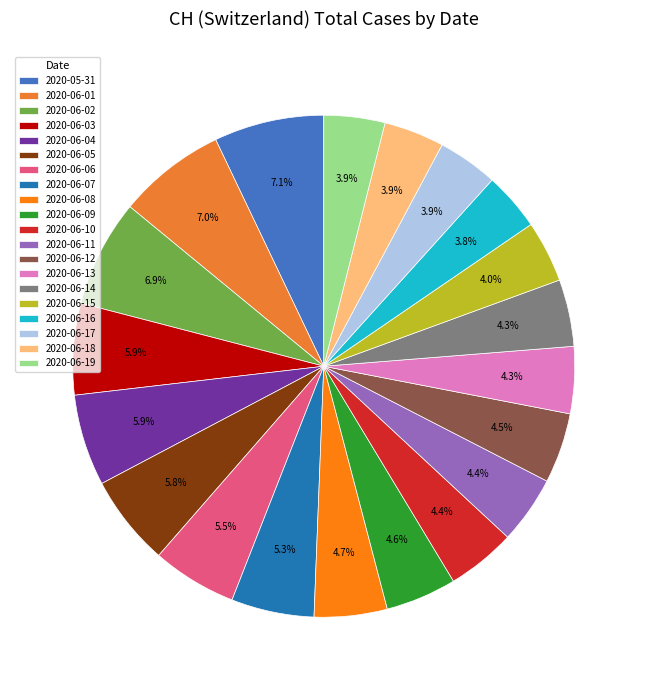

To the nearest percent, what portion does 2020-06-19 represent?

4%